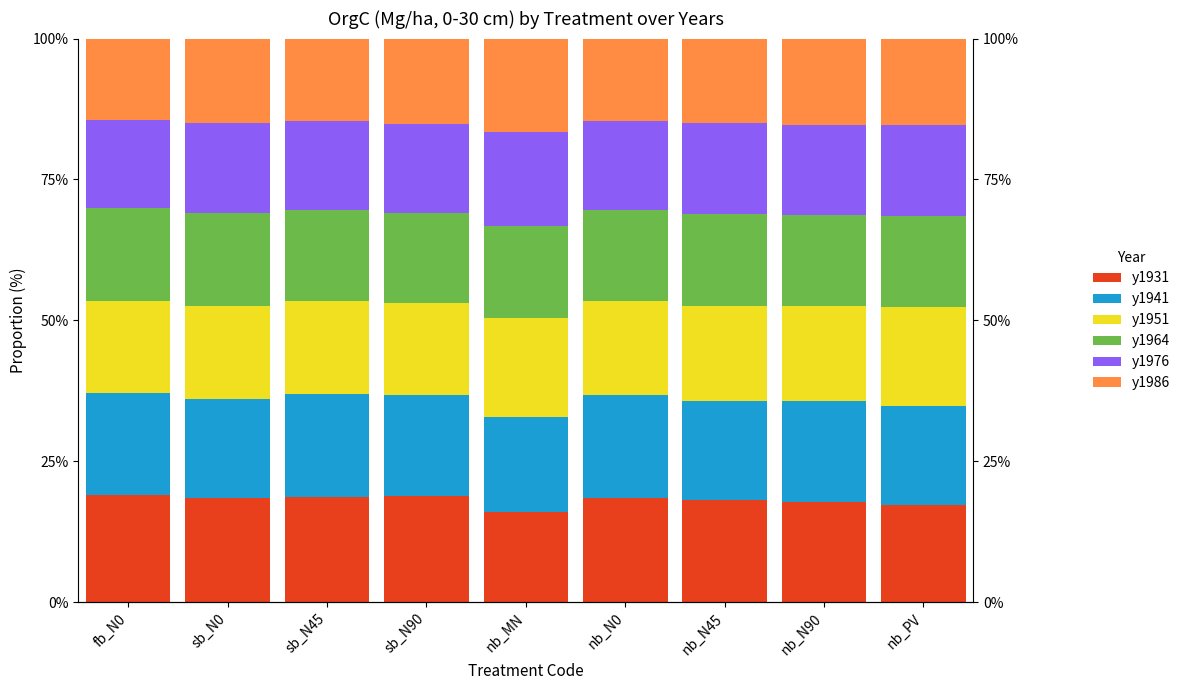

What is the spread (max minus min) of values at nb_PV?

2.1